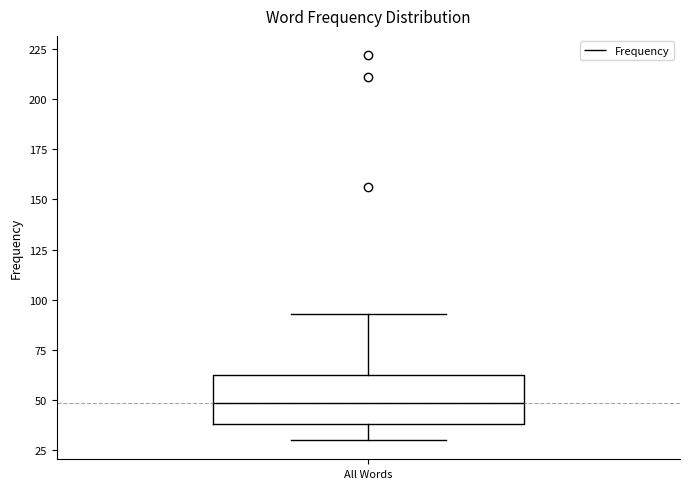

Transcribe this box plot: give where the median line is, the range the box spans, and where the two whiskers end, as read against the y-axis. The values are not printed on the chart, so give them approximately, as read against the axis.

median 50, box 40 to 60, whiskers 30 to 95